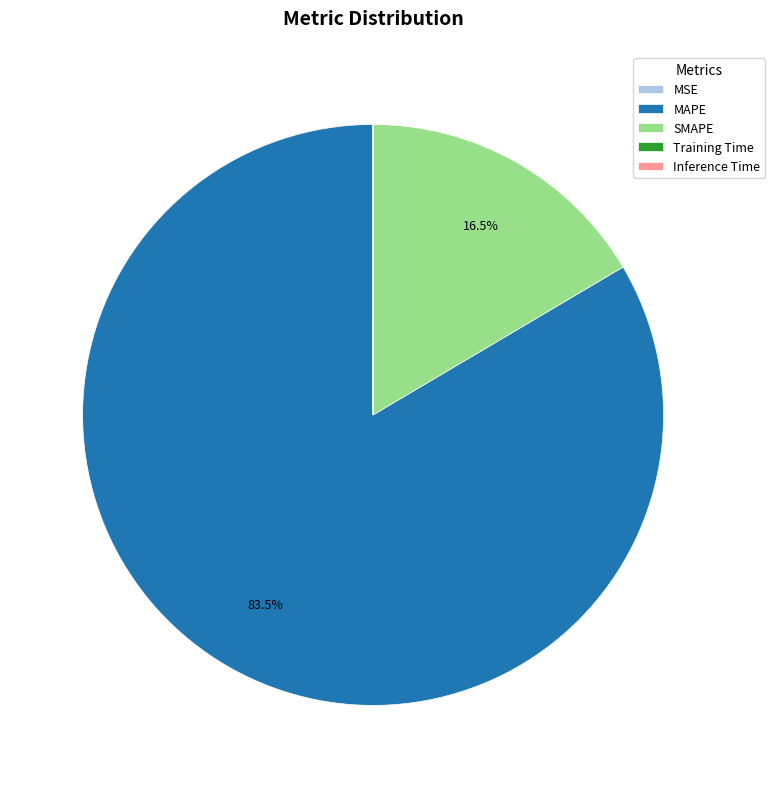

Which slice is the largest?

MAPE